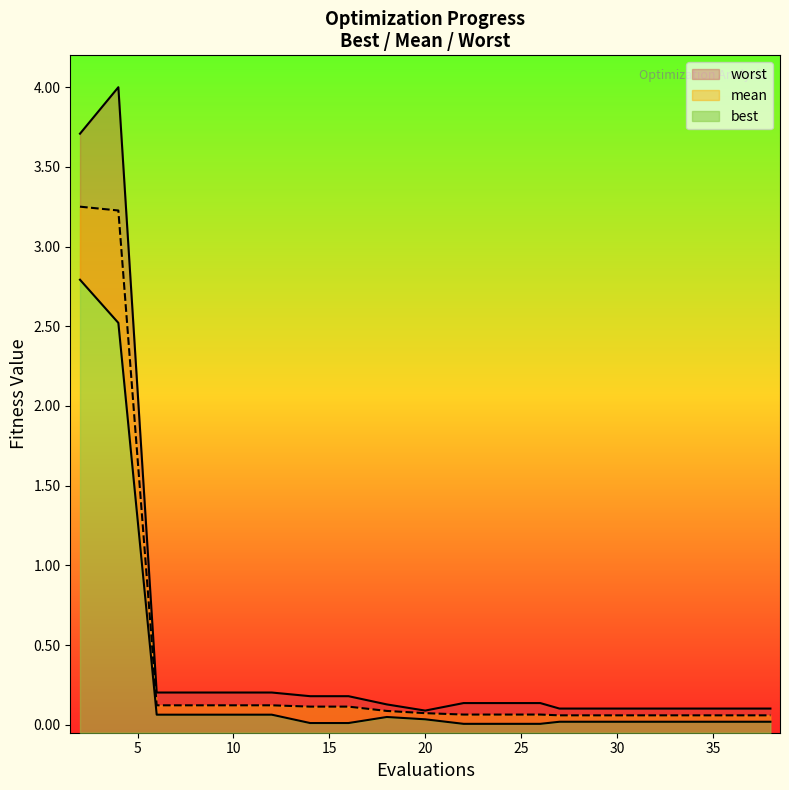

At which label is worst closest to 2?

2